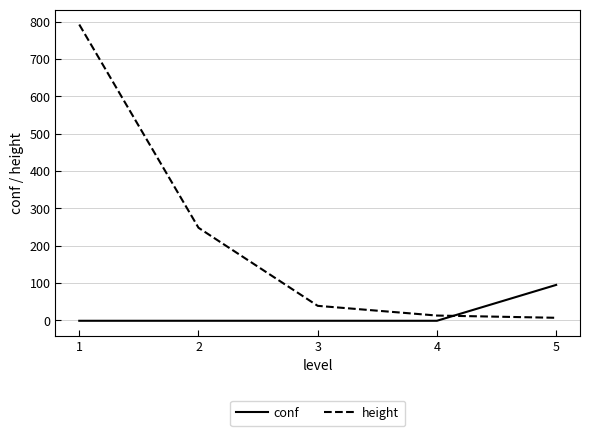

Rank the series at 4 from lowest to highest value.

conf, height